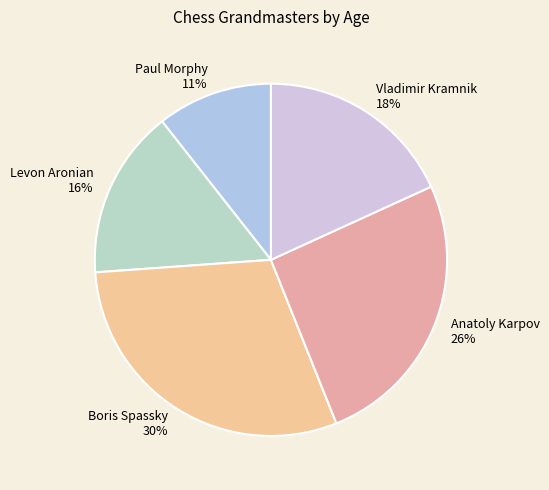

Rank the categories by value from lowest to highest.

Paul Morphy, Levon Aronian, Vladimir Kramnik, Anatoly Karpov, Boris Spassky